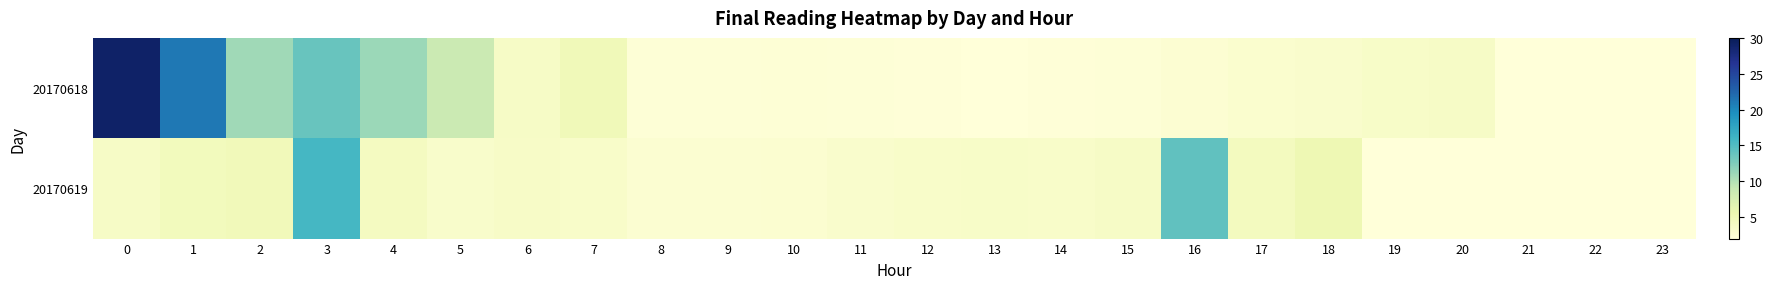

Rank the series by their average value, from lowest to highest.

row_1, row_0